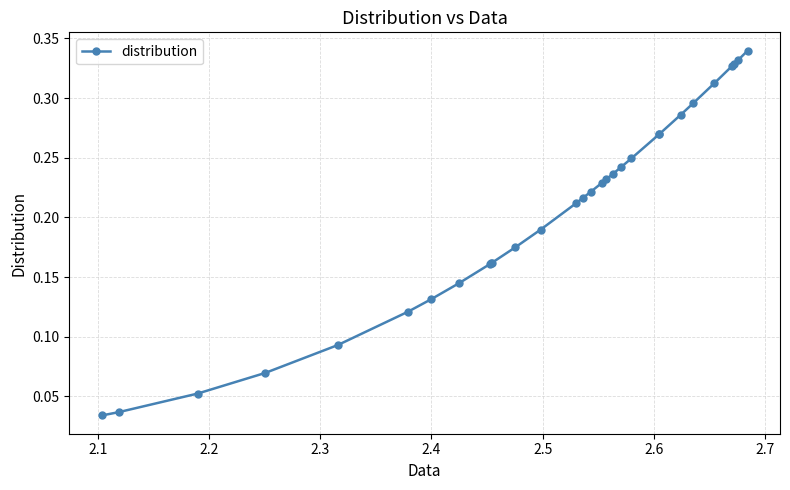

What is the sum of all values?

6.1